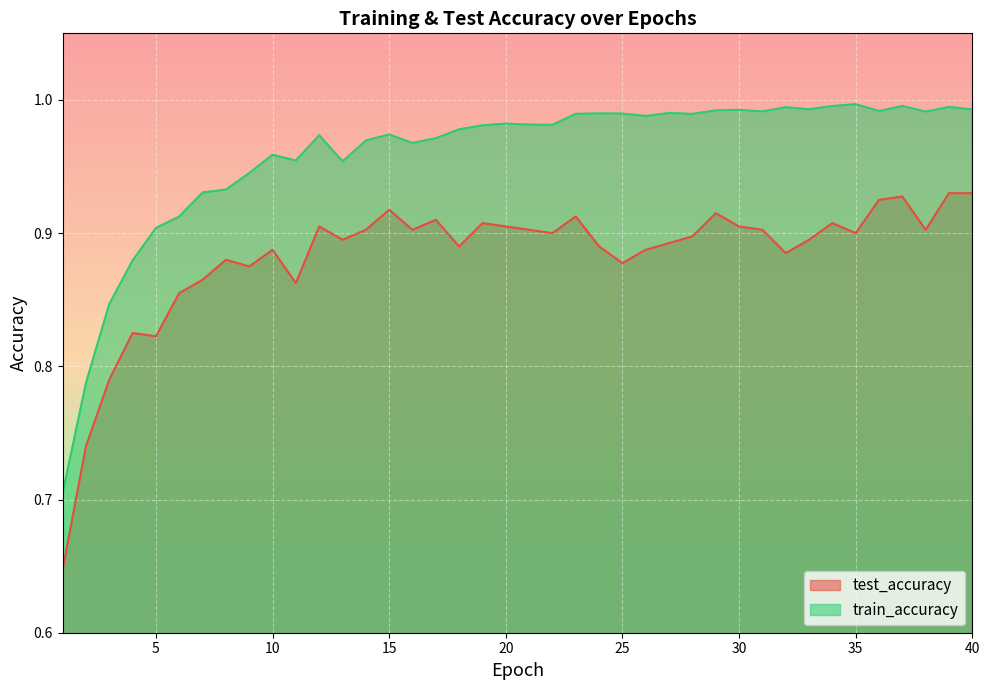

True or false: train_accuracy and test_accuracy intersect in this chart.

False